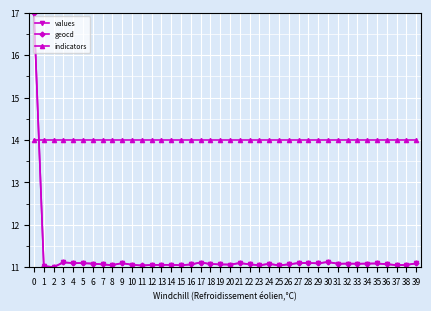

What is the highest value of the indicators series?

14.0